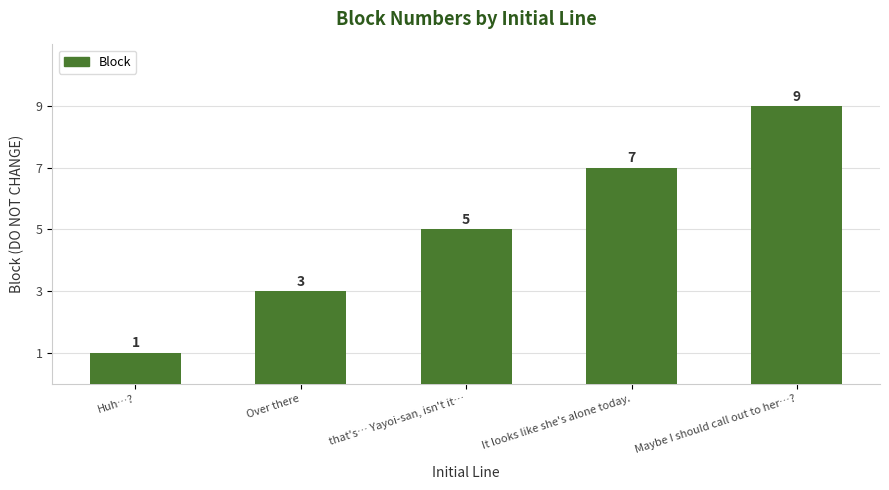

At which label is the value closest to 5?

that's… Yayoi-san, isn't it…